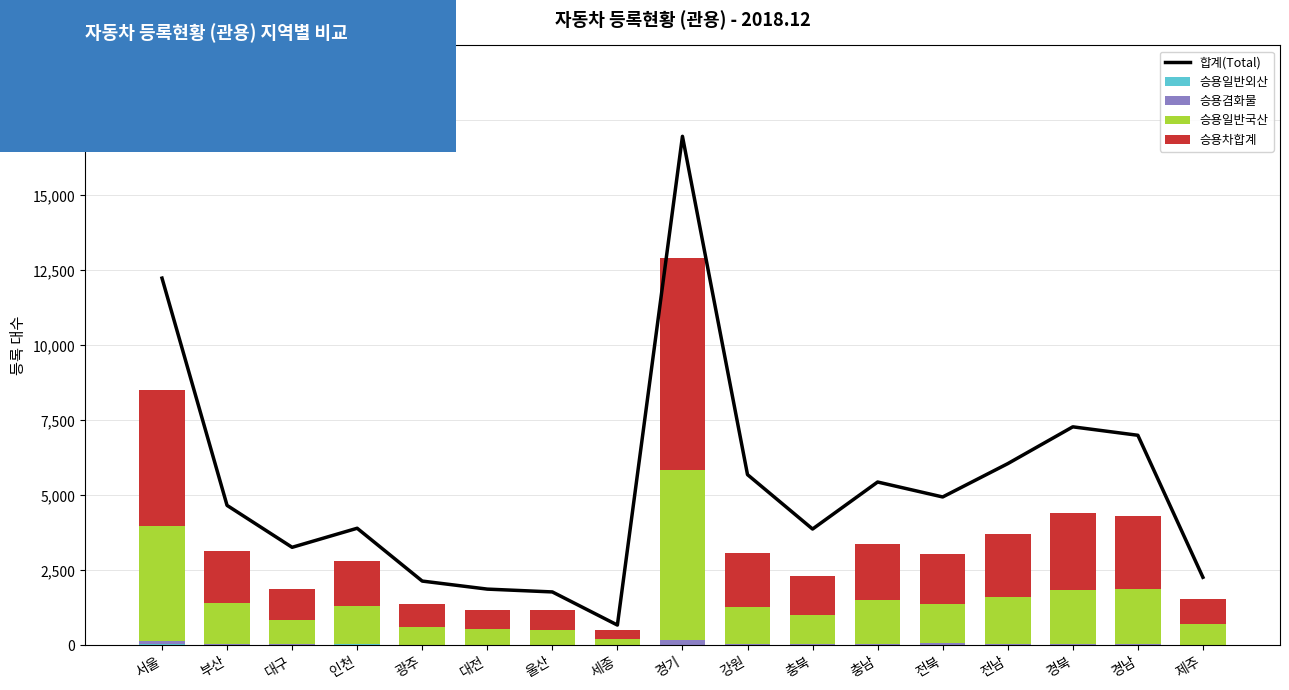

At how many categories does at least one series exceed 6151?

4